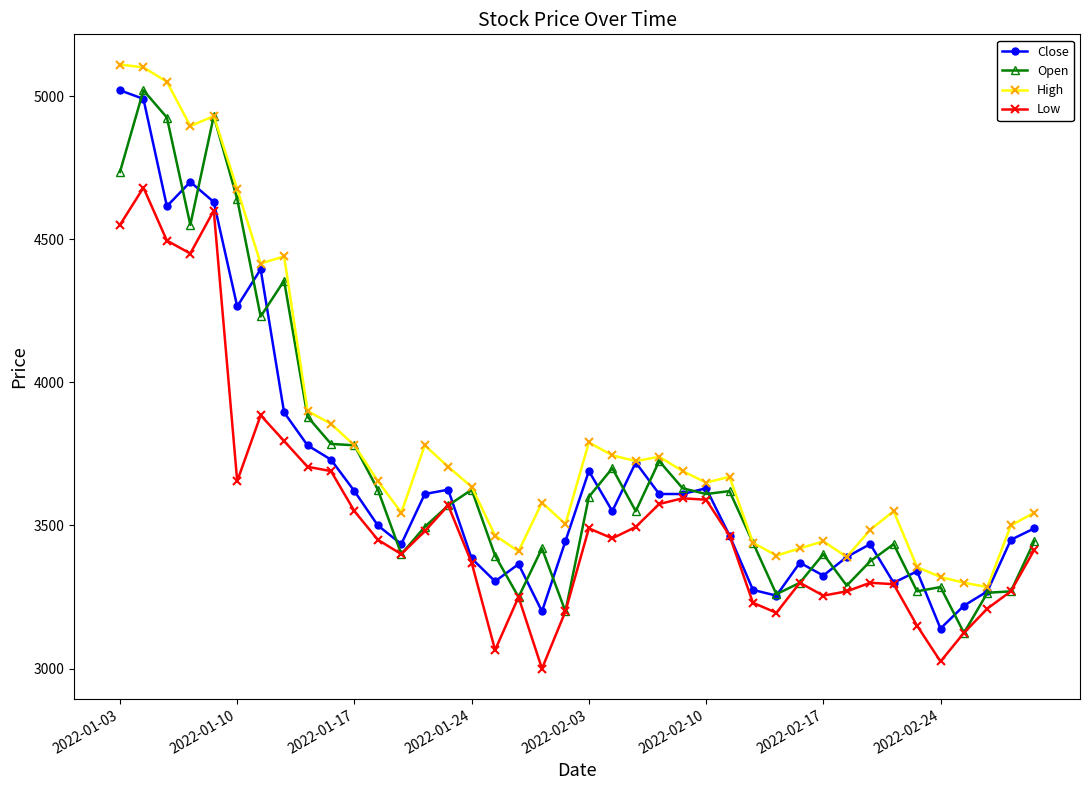

What is the value of the Open point at the 21st from the left?

3600